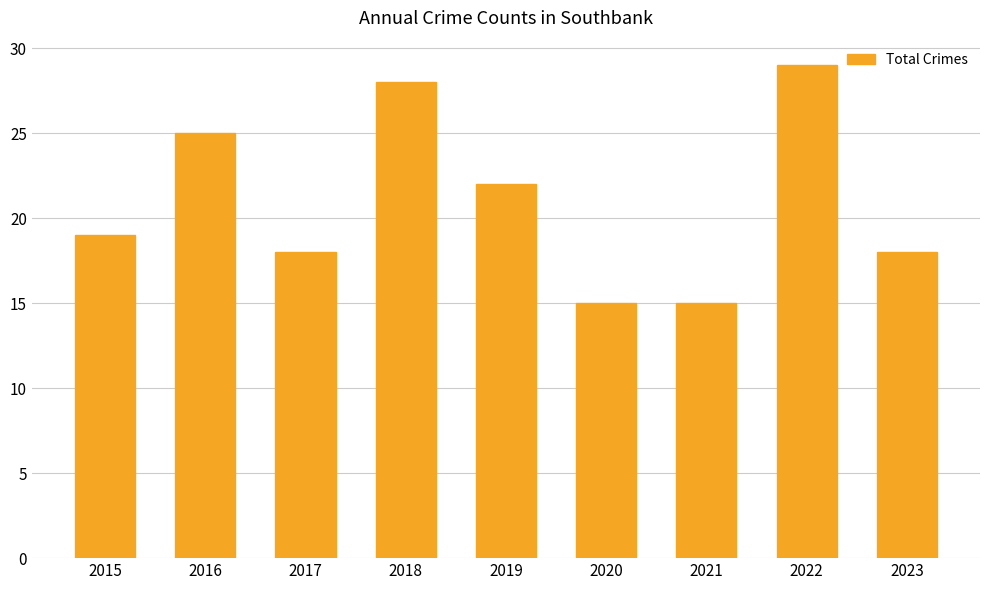

Reading left to right, extract all data points from this chart.

2015=19	2016=25	2017=18	2018=28	2019=22	2020=15	2021=15	2022=29	2023=18